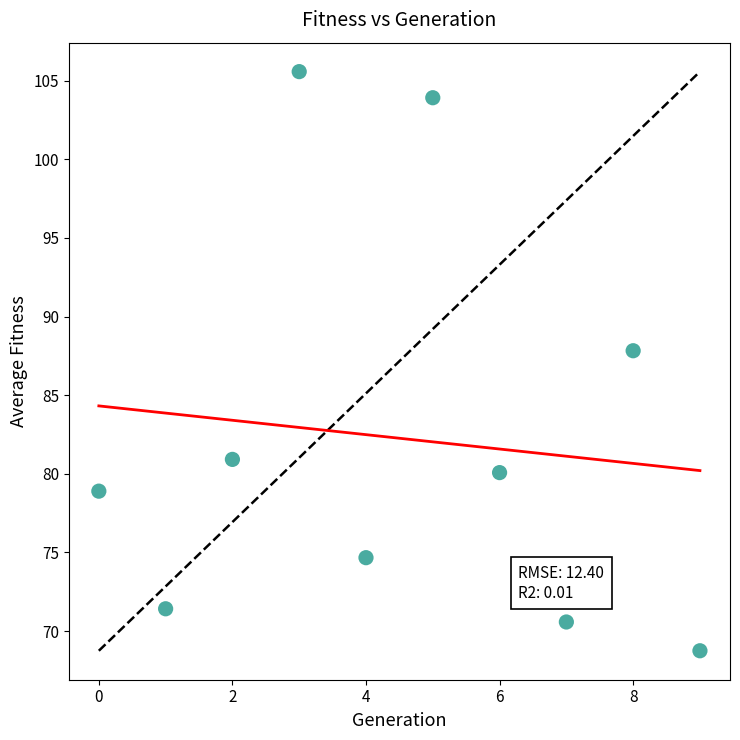

What is the average Y value?

82.3